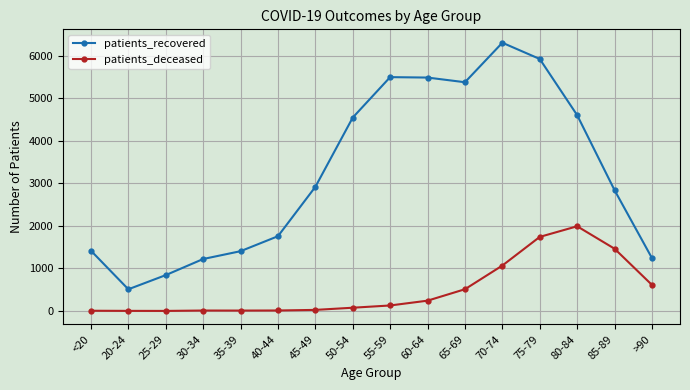

Is this an area chart (filled region under the line)?

No